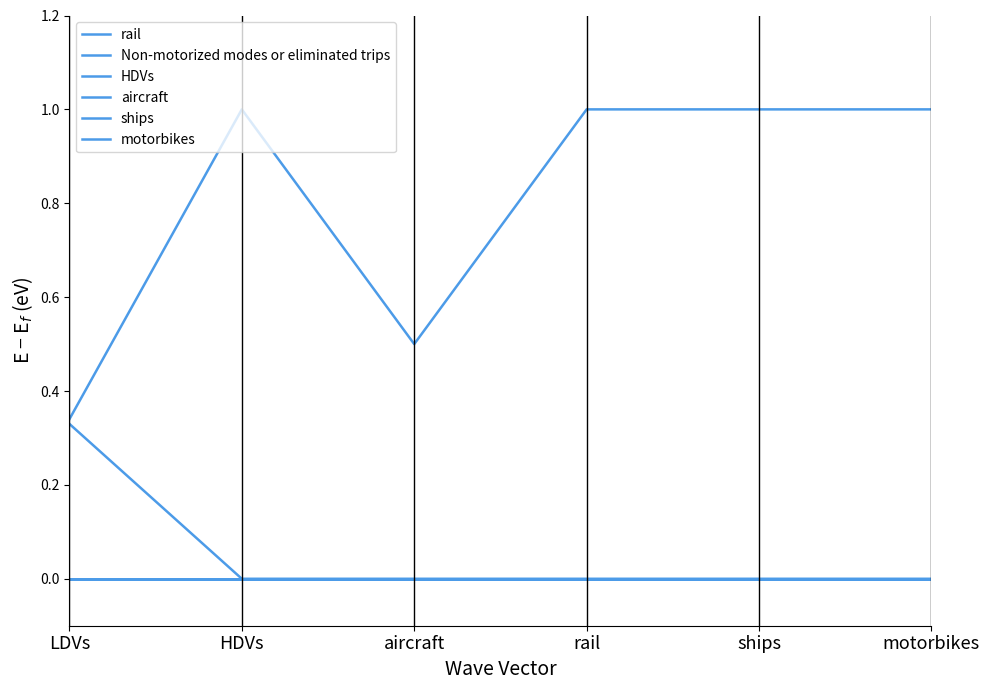

How many HDVs values are between 0 and 1?

6